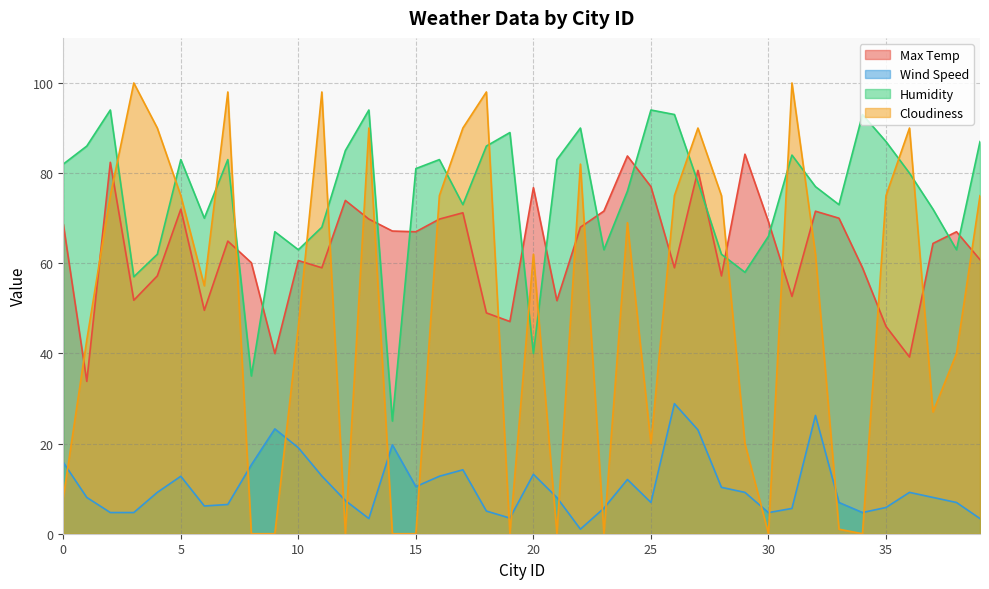

How many values in the Cloudiness series are below 62?

19